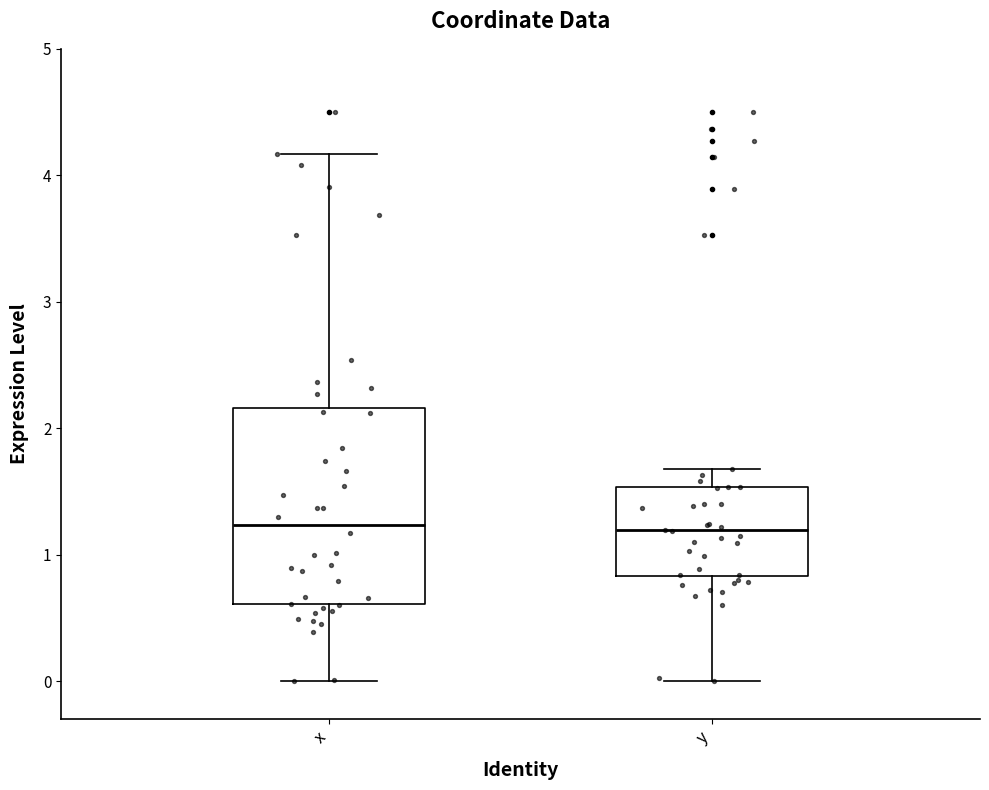

Reading left to right, transcribe this box plot: for each box, give where its median line is, the range the box spans, and where its two whiskers end, as read against the y-axis. The values are not printed on the chart, so give them approximately, as read against the axis.

x: median 1.2, box 0.6 to 2.2, whiskers 0.0 to 4.2
y: median 1.2, box 0.8 to 1.5, whiskers 0.0 to 1.7